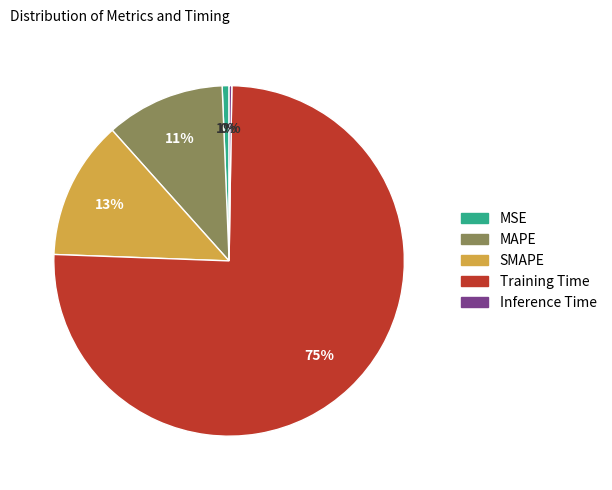

To the nearest percent, what is the difference between the largest and smallest slice percentages?

75%